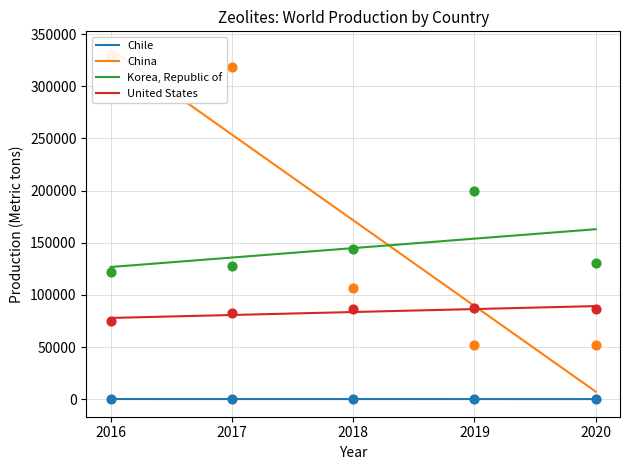

What is the total value across all series at 2019?

339630